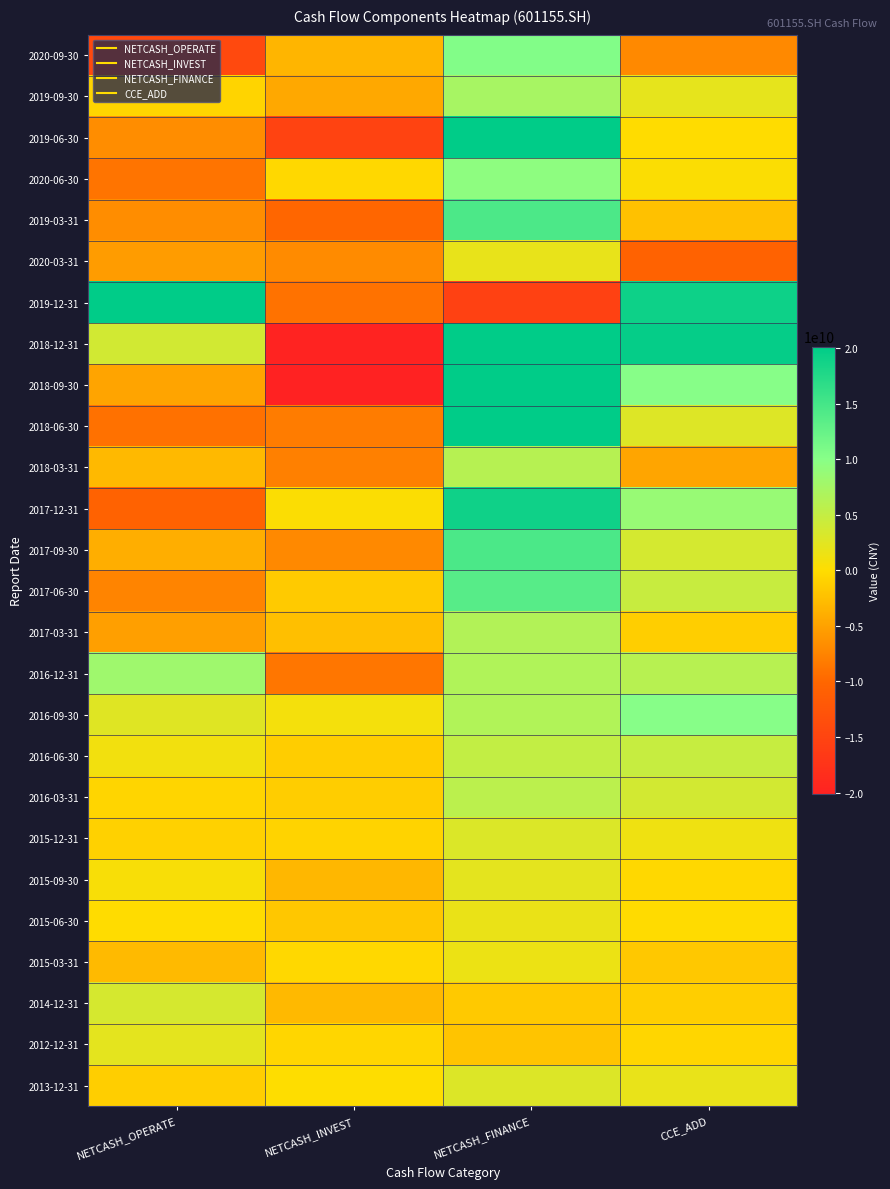

List the series in order of their peak value, lowest first.

2015-03-31, 2015-06-30, 2020-03-31, 2012-12-31, 2015-09-30, 2013-12-31, 2015-12-31, 2014-12-31, 2016-06-30, 2016-03-31, 2018-03-31, 2017-03-31, 2019-09-30, 2016-12-31, 2020-06-30, 2016-09-30, 2020-09-30, 2017-06-30, 2019-03-31, 2017-09-30, 2017-12-31, 2018-06-30, 2019-06-30, 2018-12-31, 2018-09-30, 2019-12-31